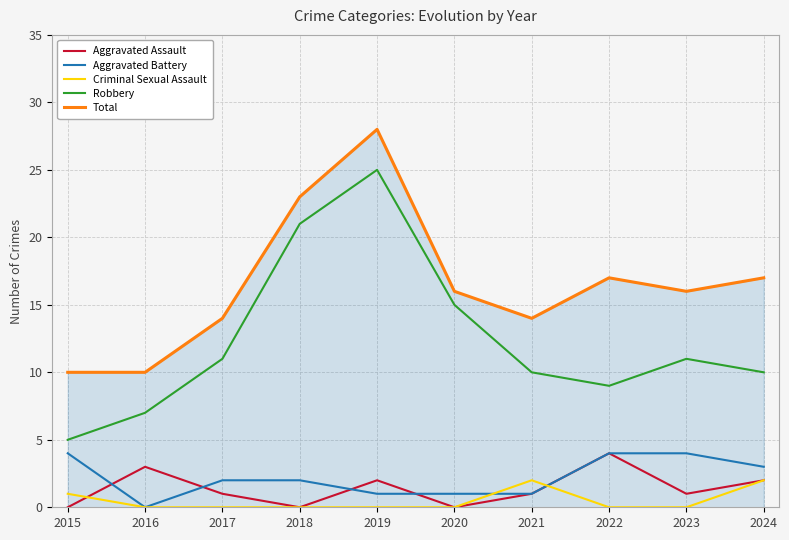

How many distinct data groups are displayed?

5